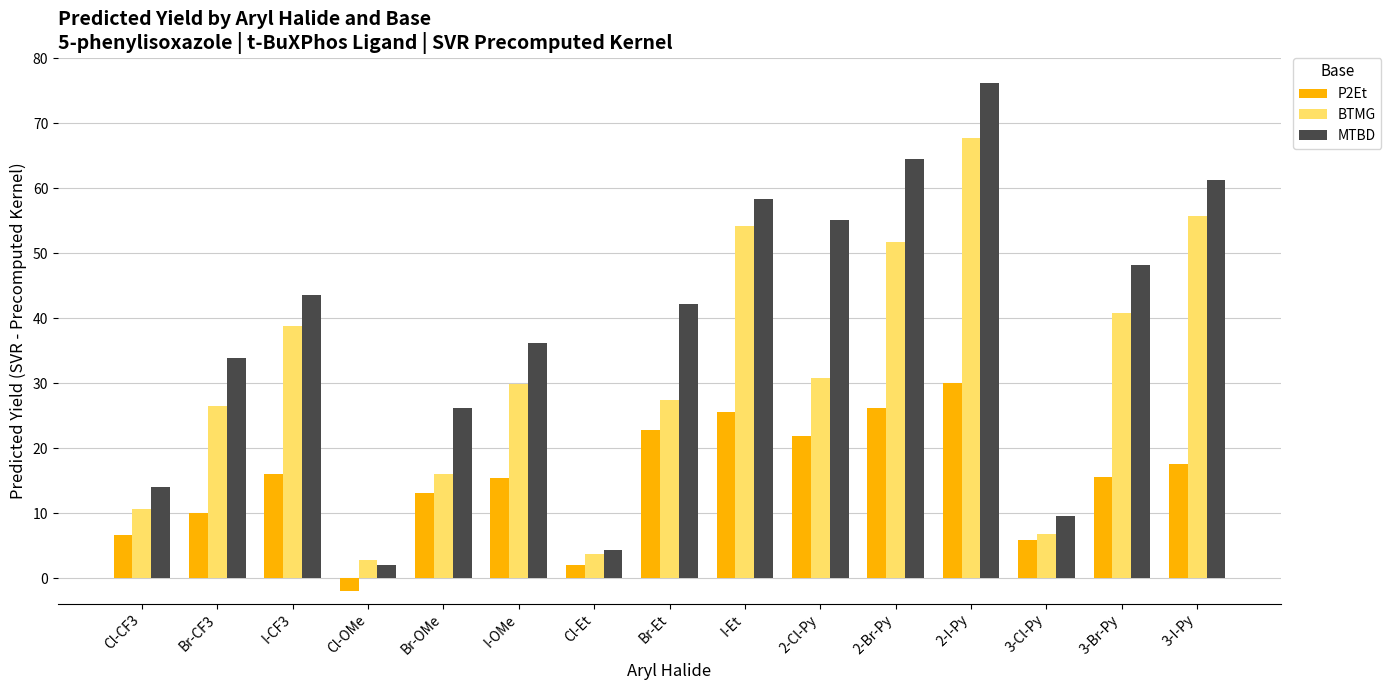

At which label does BTMG reach its minimum?

Cl-OMe